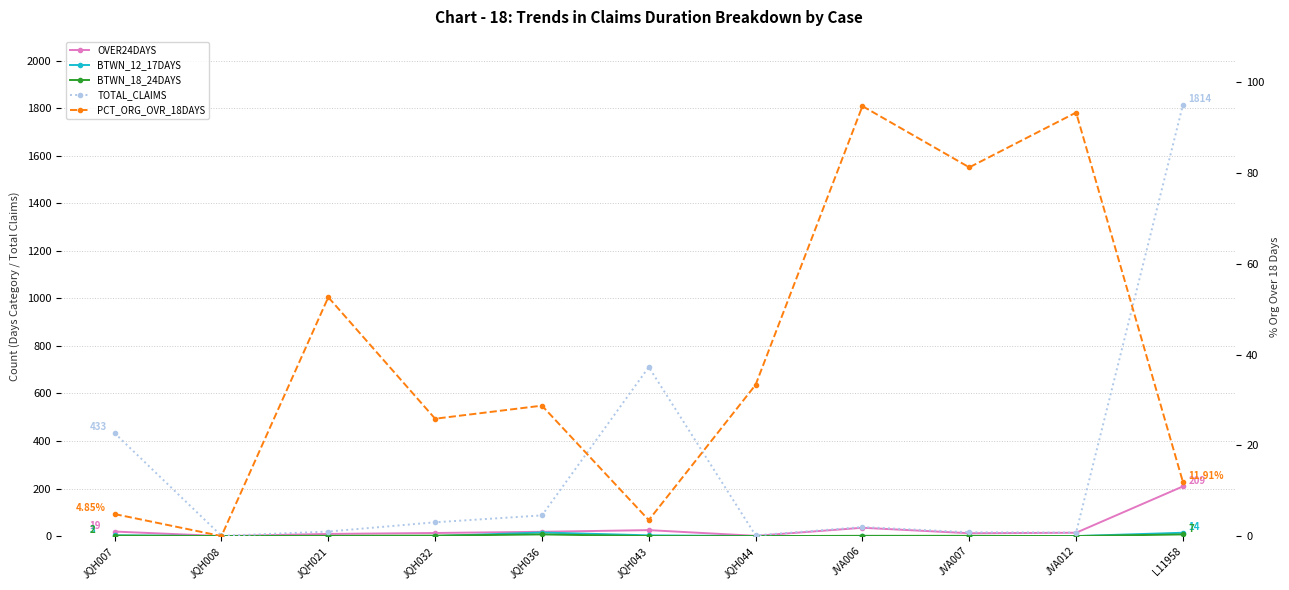

True or false: PCT_ORG_OVR_18DAYS and BTWN_12_17DAYS intersect in this chart.

True